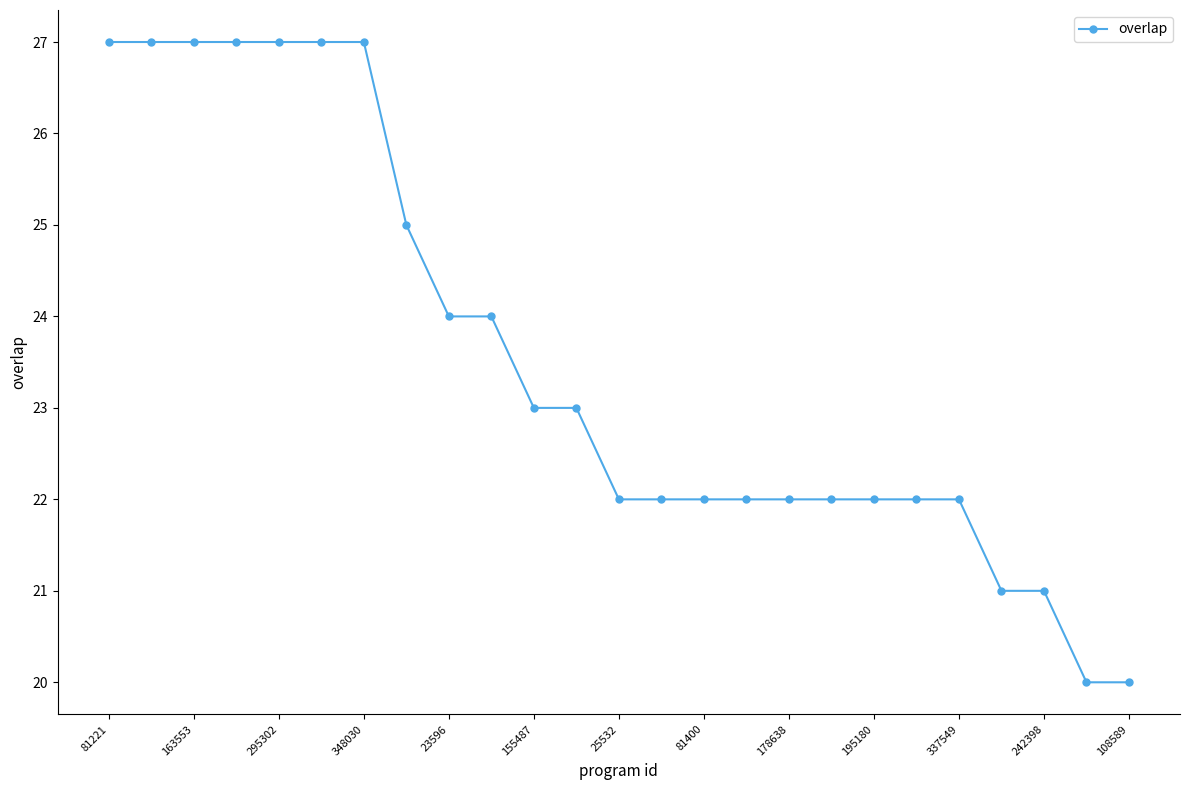

What is the maximum value shown in the chart?

27